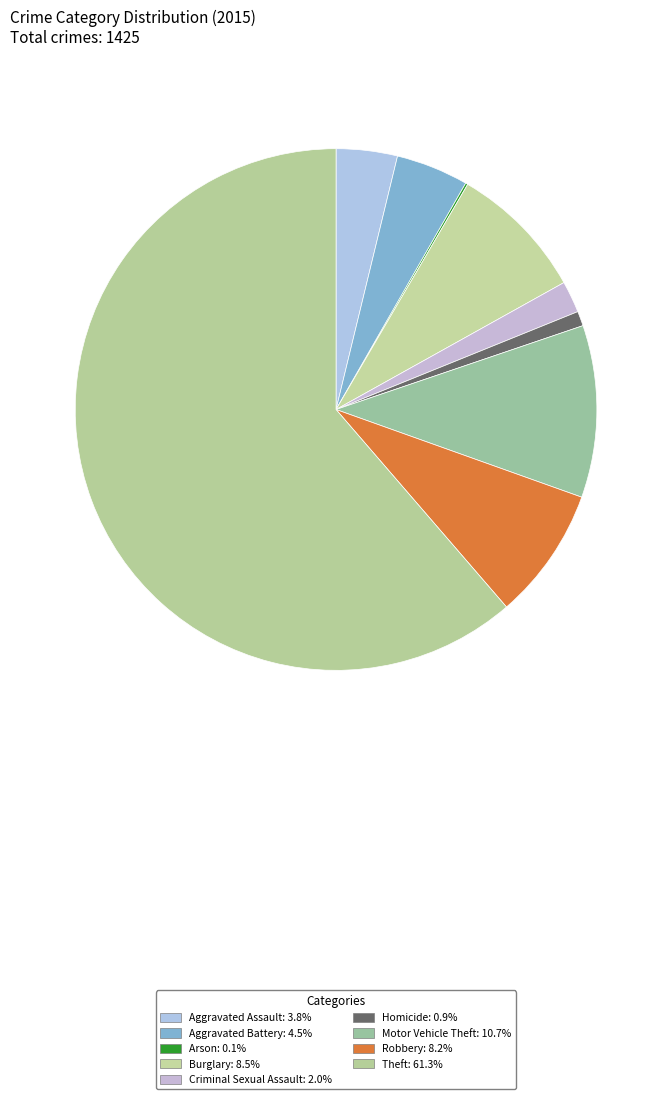

Rank the categories by value from lowest to highest.

Arson, Homicide, Criminal Sexual Assault, Aggravated Assault, Aggravated Battery, Robbery, Burglary, Motor Vehicle Theft, Theft